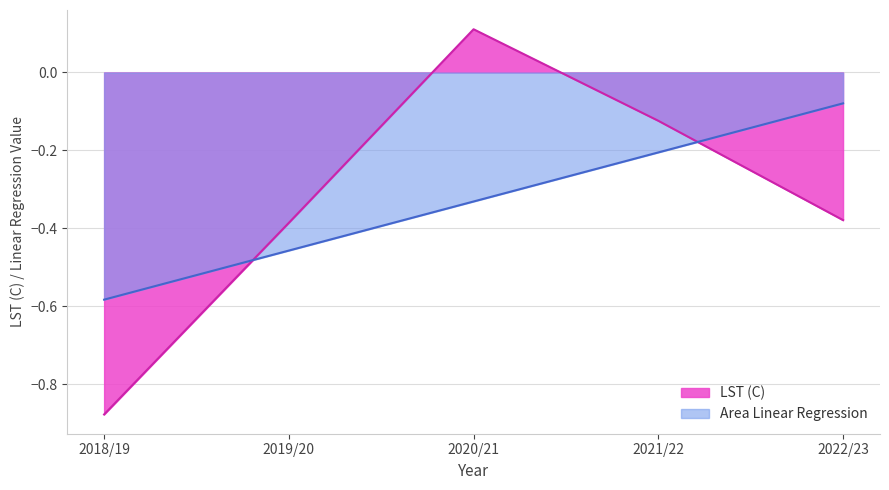

Which label corresponds to the largest value in the chart?

2020/21